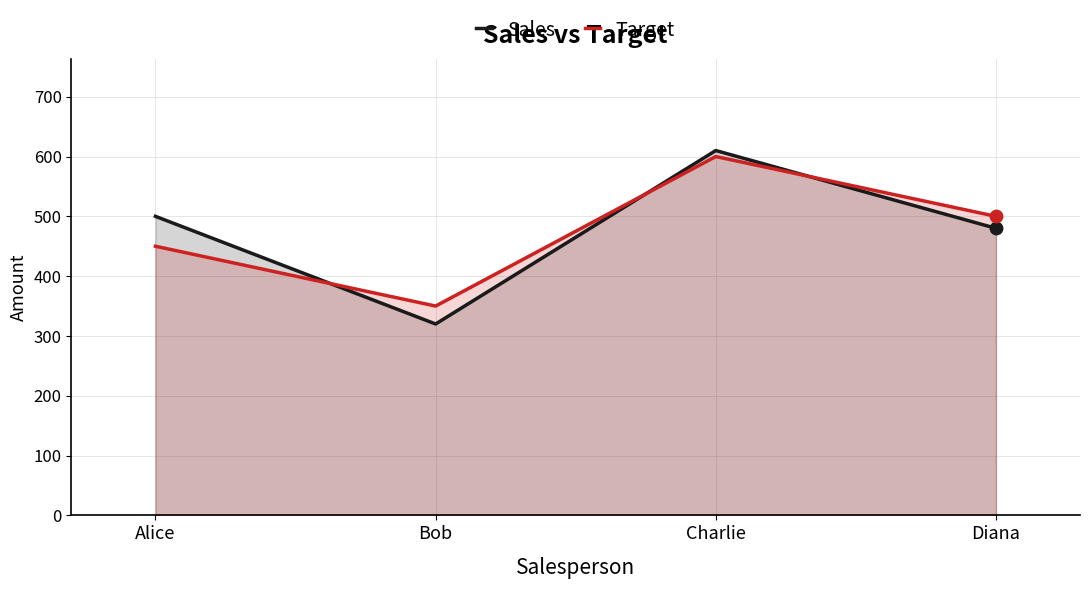

Is the value of Sales at Alice greater than the value of Target at Charlie?

No